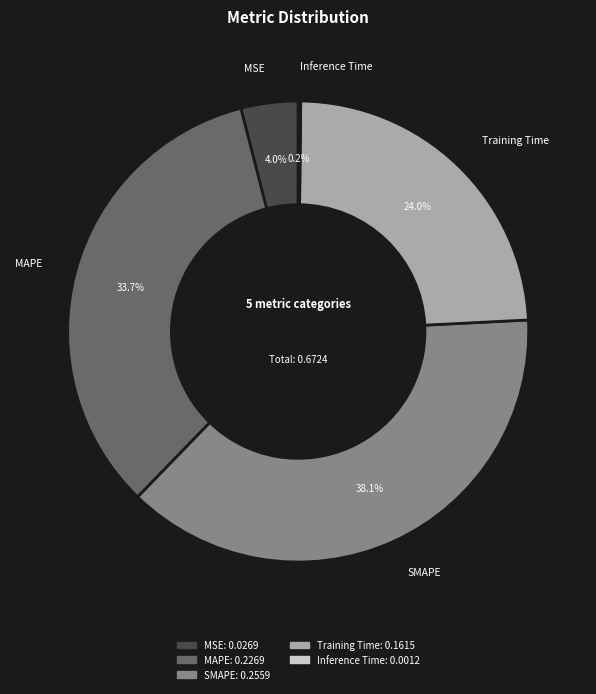

What percentage is the MAPE slice, to the nearest percent?

34%